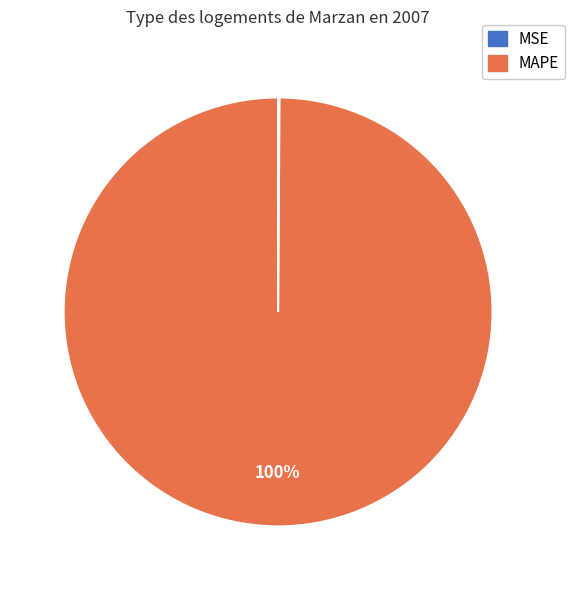

Is MAPE the majority of the pie?

Yes